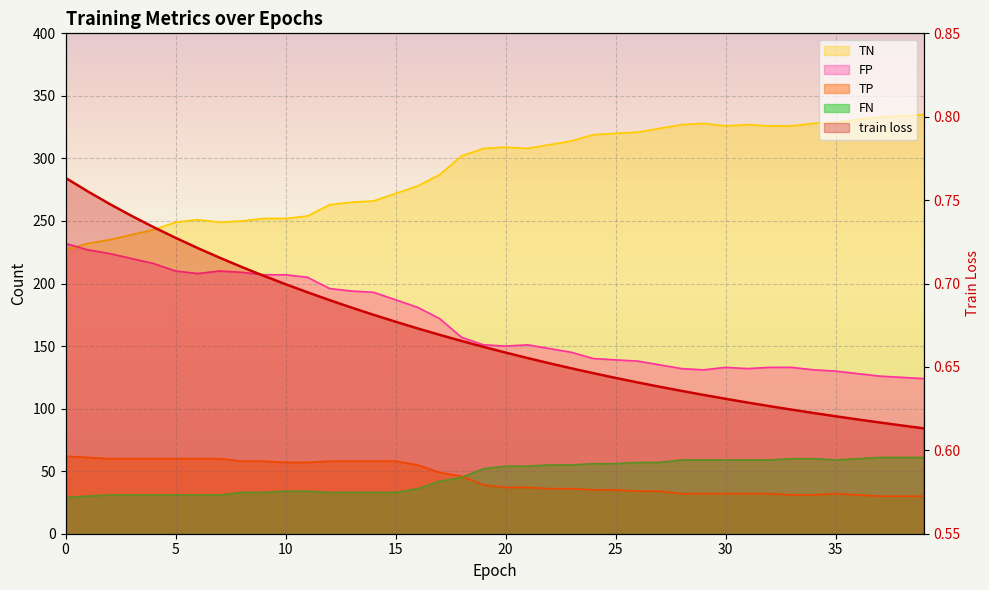

True or false: TN and TP intersect in this chart.

False